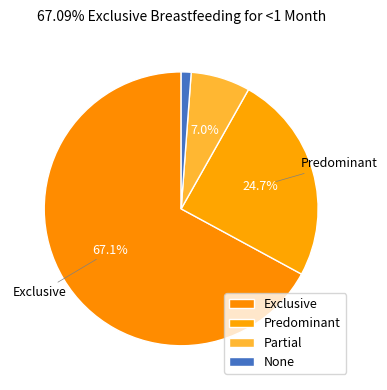

Count the number of slices in the pie.

4